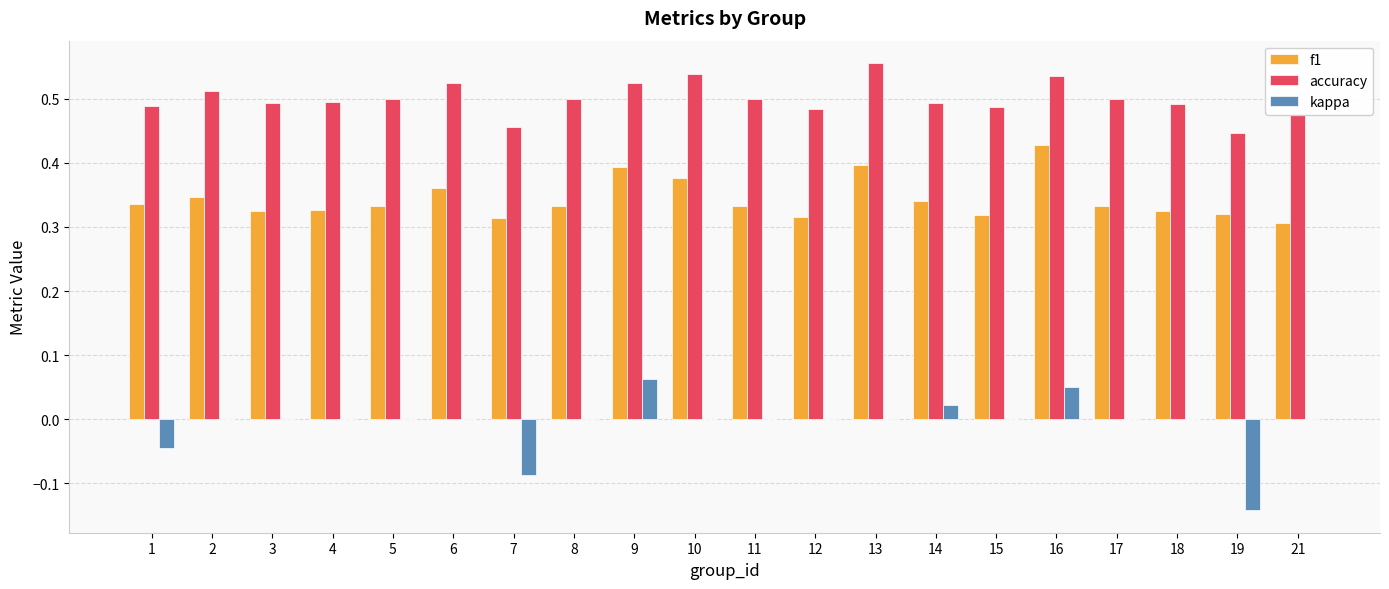

Are the bars grouped side by side (vs. stacked)?

Yes